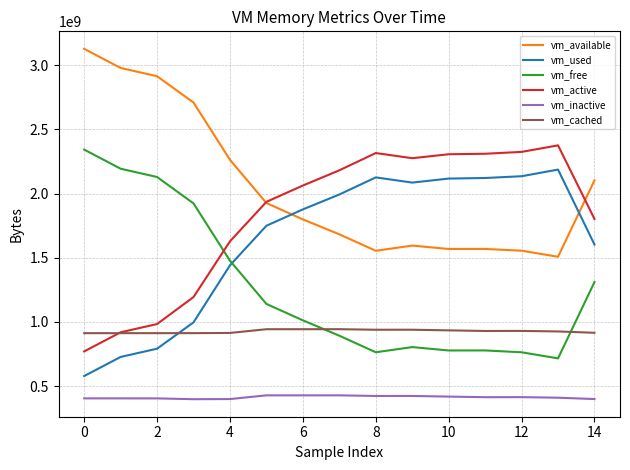

After their last crossing, which series has the higher values: vm_active or vm_available?

vm_available